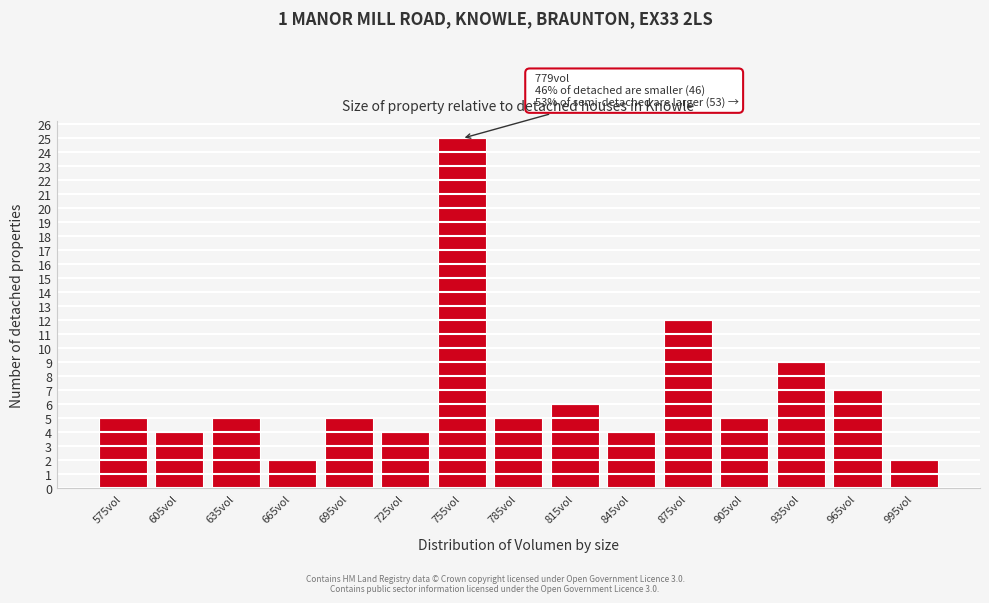

Reading right to left, extract all data points from this chart.

995vol=2	965vol=7	935vol=9	905vol=5	875vol=12	845vol=4	815vol=6	785vol=5	755vol=25	725vol=4	695vol=5	665vol=2	635vol=5	605vol=4	575vol=5